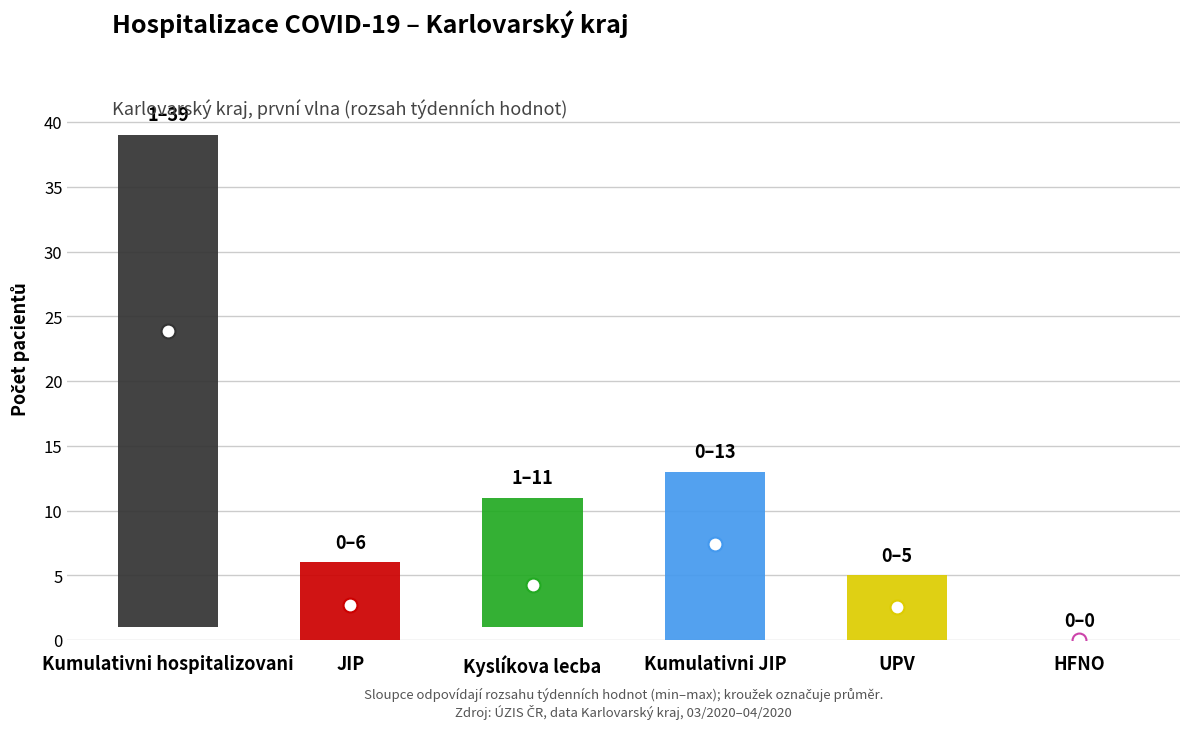

Does the chart contain stacked bars?

No